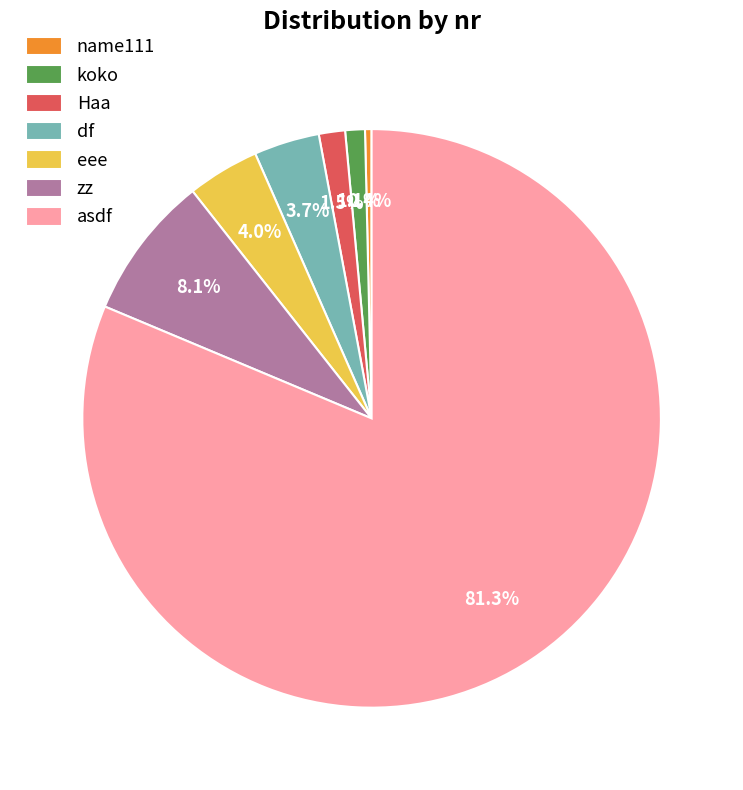

How many slices are in this pie chart?

7